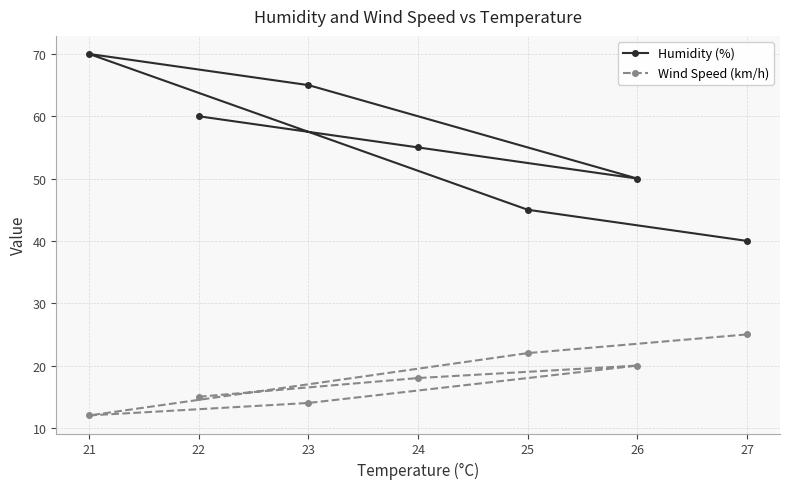

Rank the series at 23 from lowest to highest value.

Wind Speed (km/h), Humidity (%)